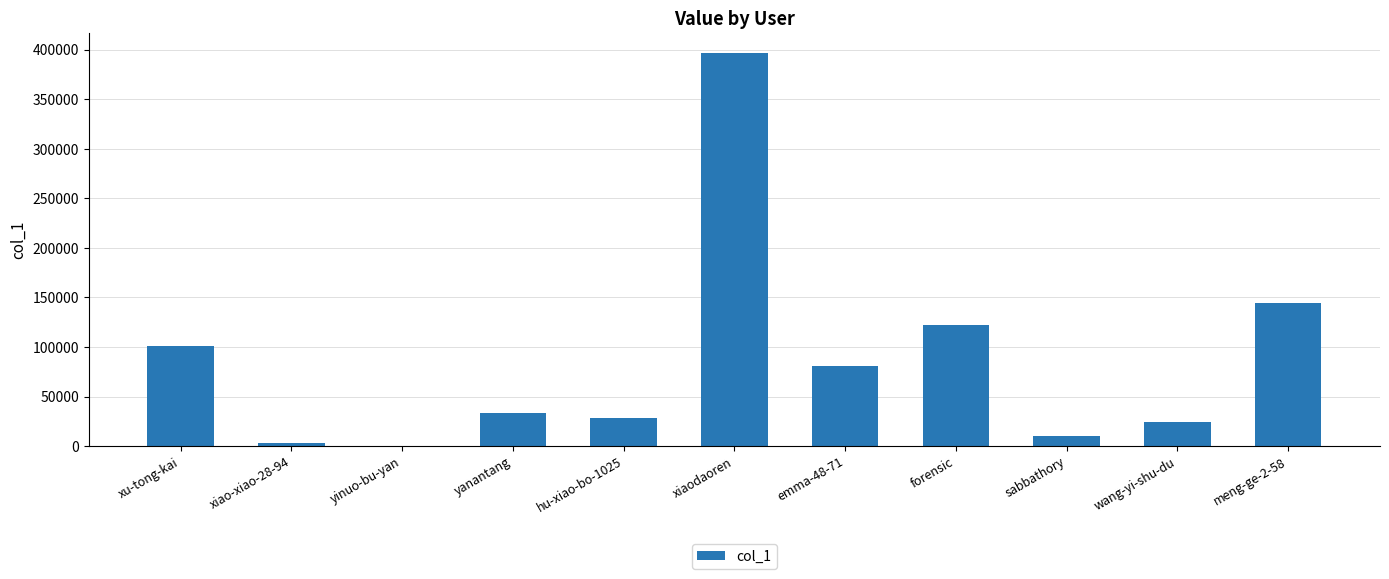

True or false: the data shows 44330 at emma-48-71.

False